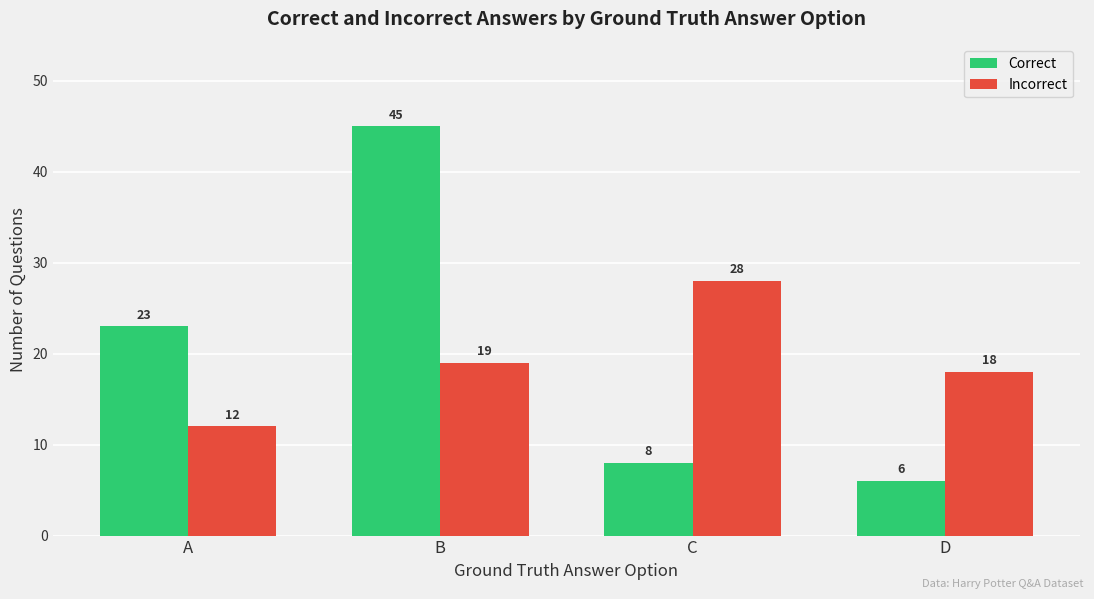

How many data points does each series have?

4